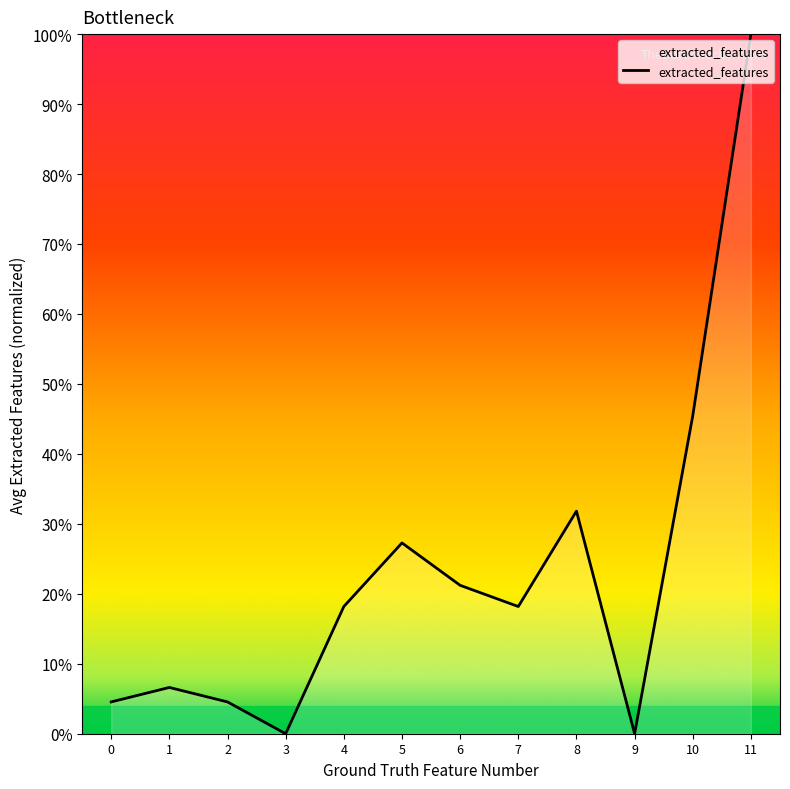

Does the chart have visible grid lines?

No